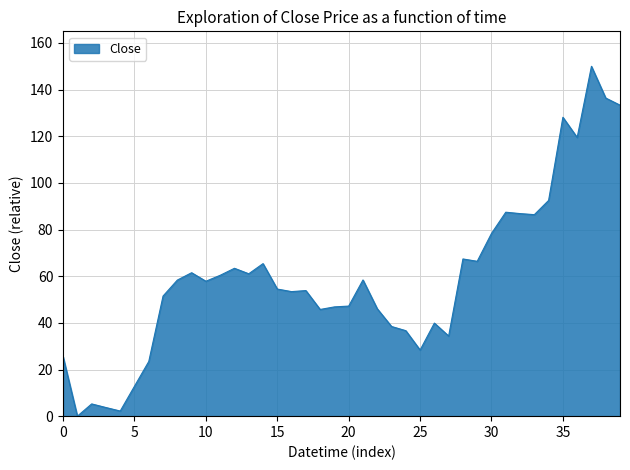

What is the difference between the maximum and second lowest values?

147.8